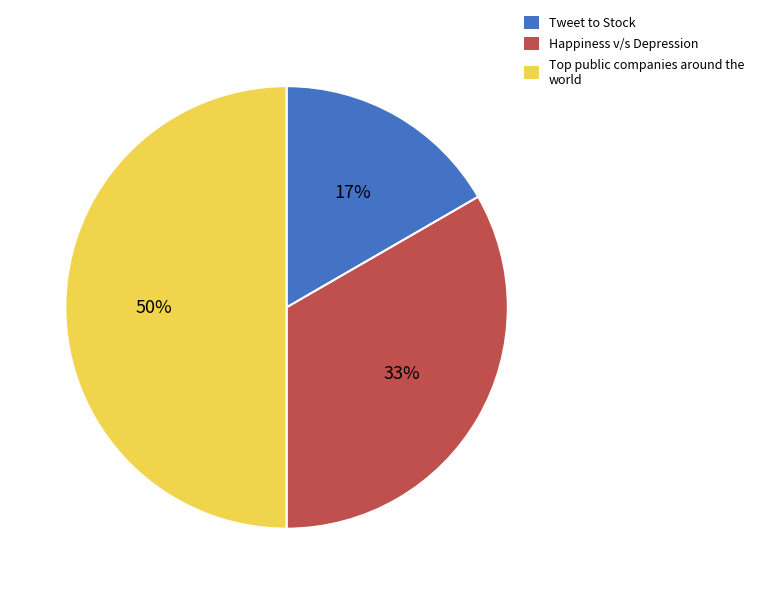

To the nearest percent, what portion does Happiness v/s Depression represent?

33%